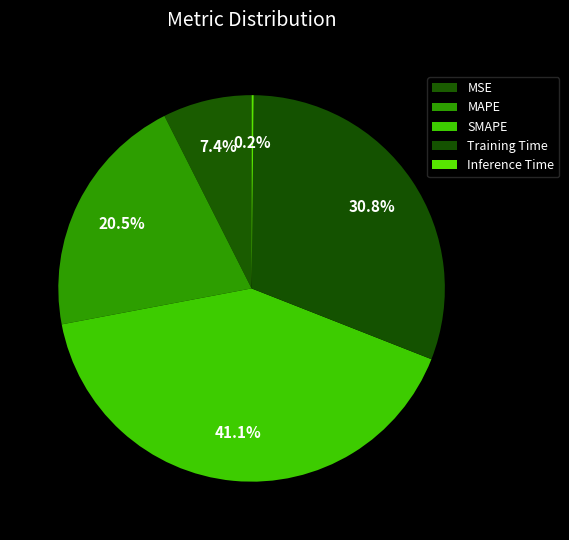

The Inference Time slice represents 0% of the pie. True or false?

True